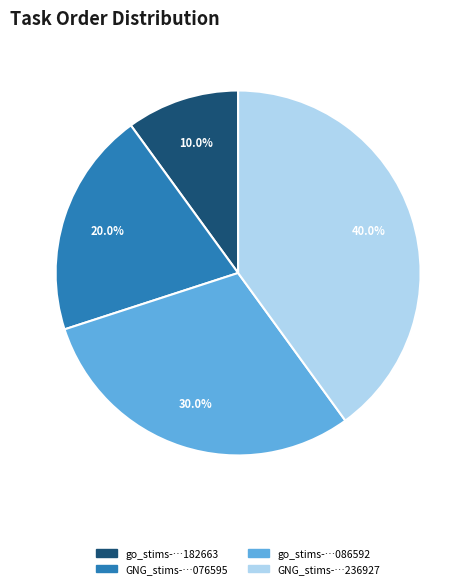

To the nearest percent, what is the difference between the largest and smallest slice percentages?

30%